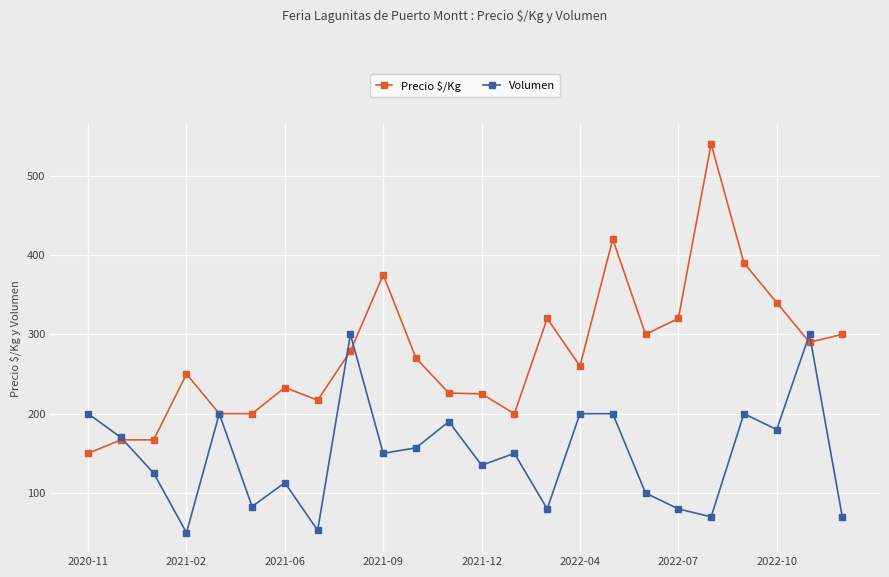

Rank the series by their maximum value, from lowest to highest.

Volumen, Precio $/Kg